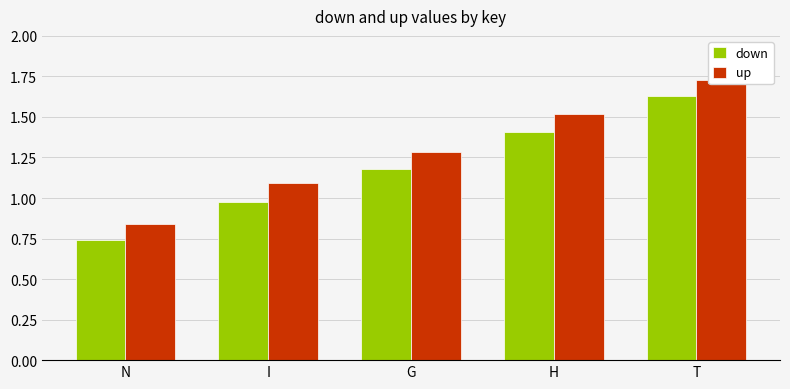

Reading right to left, list all the values displayed in this chart.

down: T=1.6	H=1.4	G=1.2	I=1.0	N=0.7
up: T=1.7	H=1.5	G=1.3	I=1.1	N=0.8